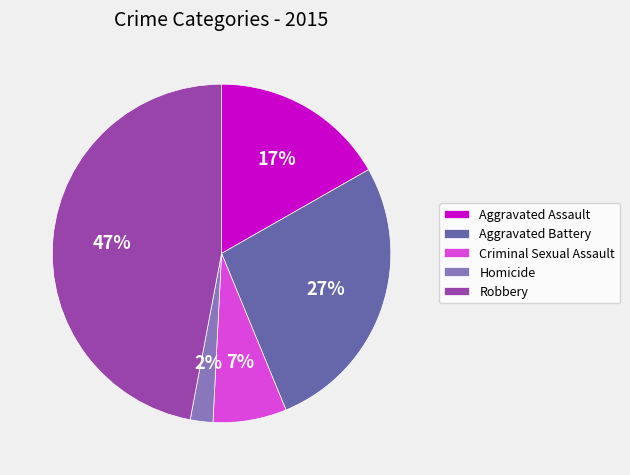

To the nearest percent, what portion does Criminal Sexual Assault represent?

7%